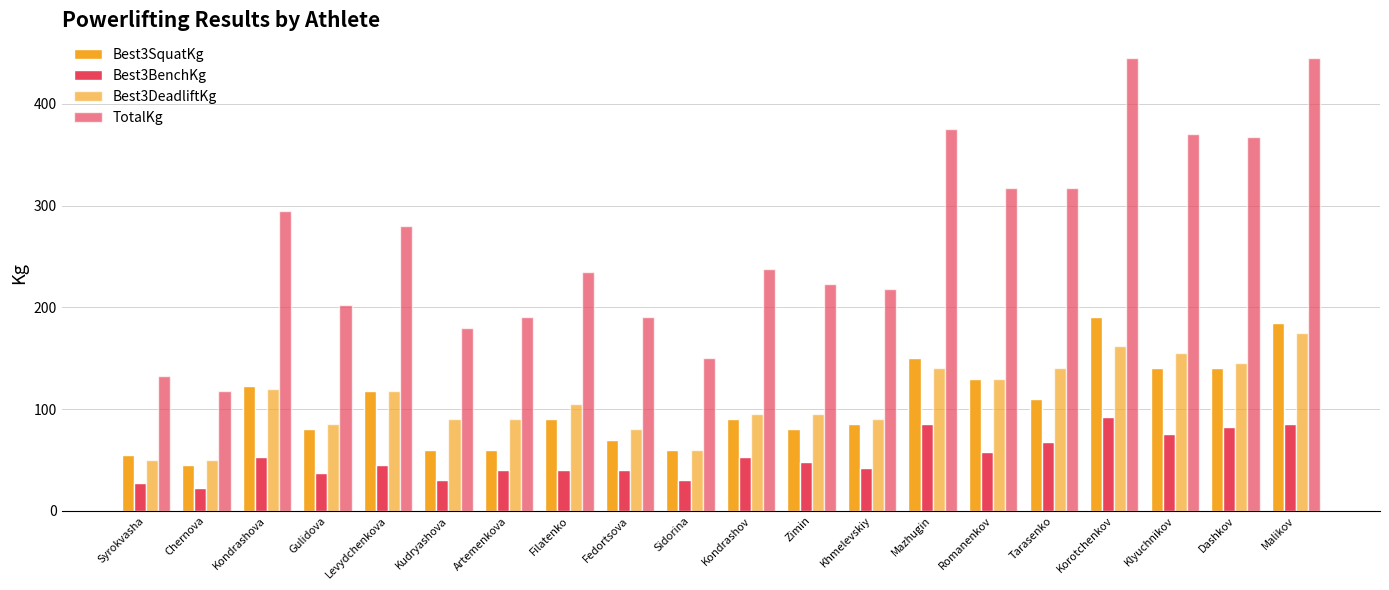

How many series are shown in this chart?

4